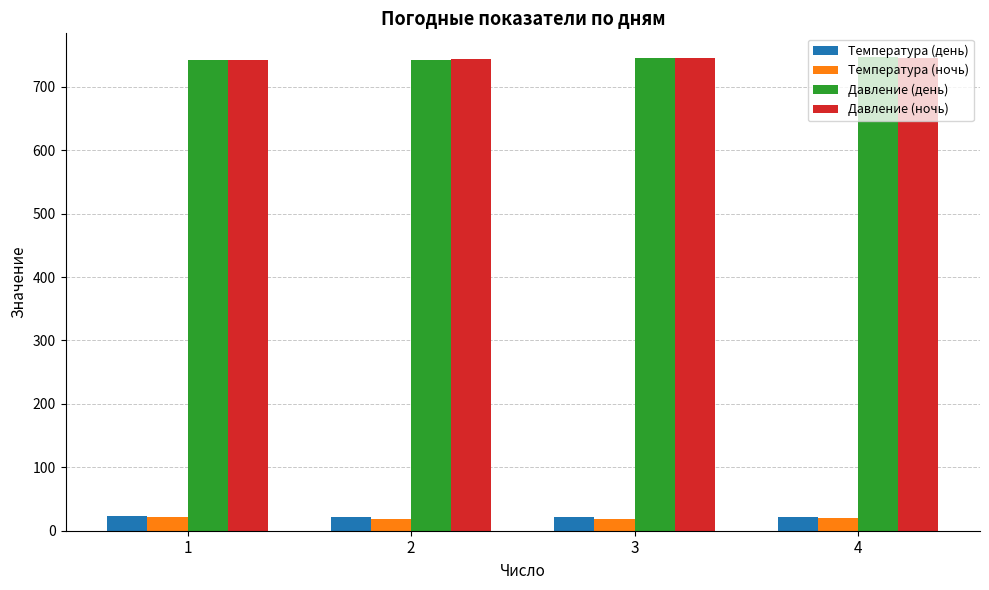

What is the lowest value of the Температура (день) series?

21